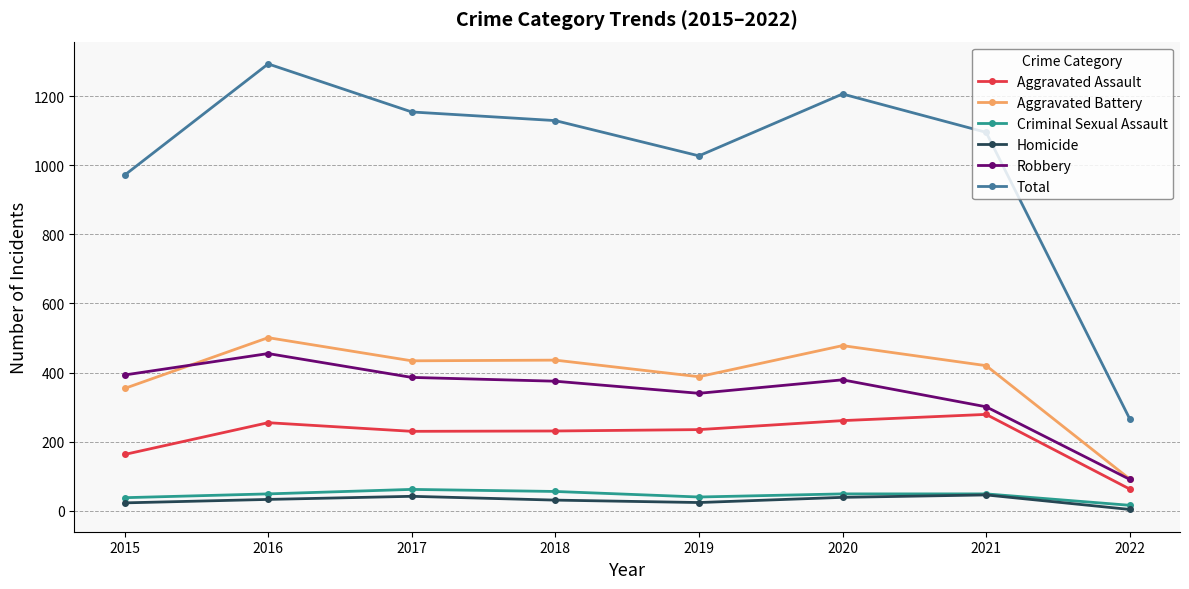

At which category does the chart reach its peak across all series?

2016